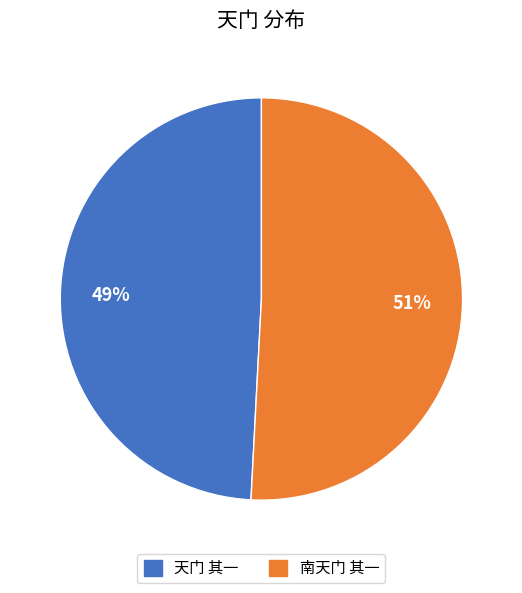

Which has a higher value, 天门 其一 or 南天门 其一?

南天门 其一